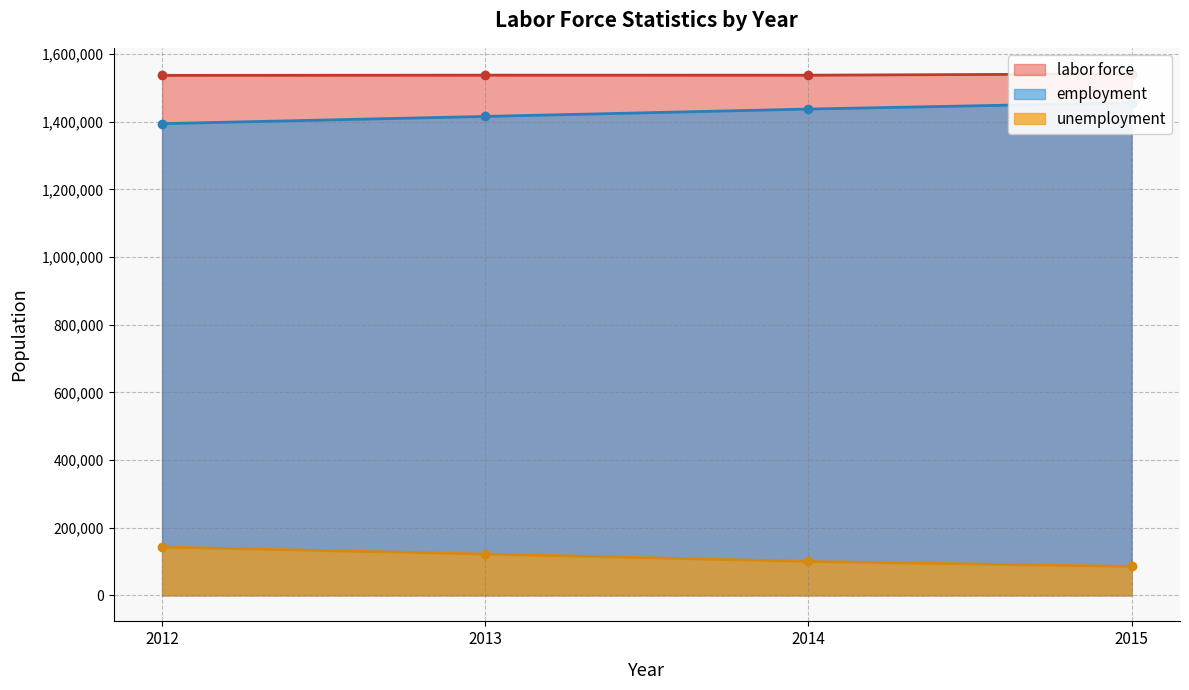

Rank the series at 2015 from highest to lowest value.

labor force, employment, unemployment